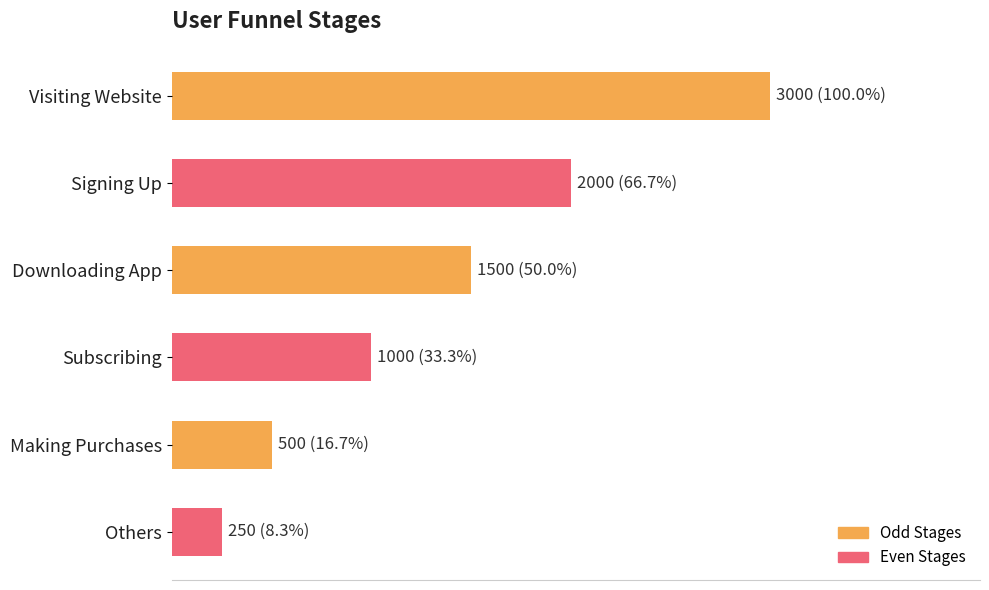

Does the chart contain any negative values?

No